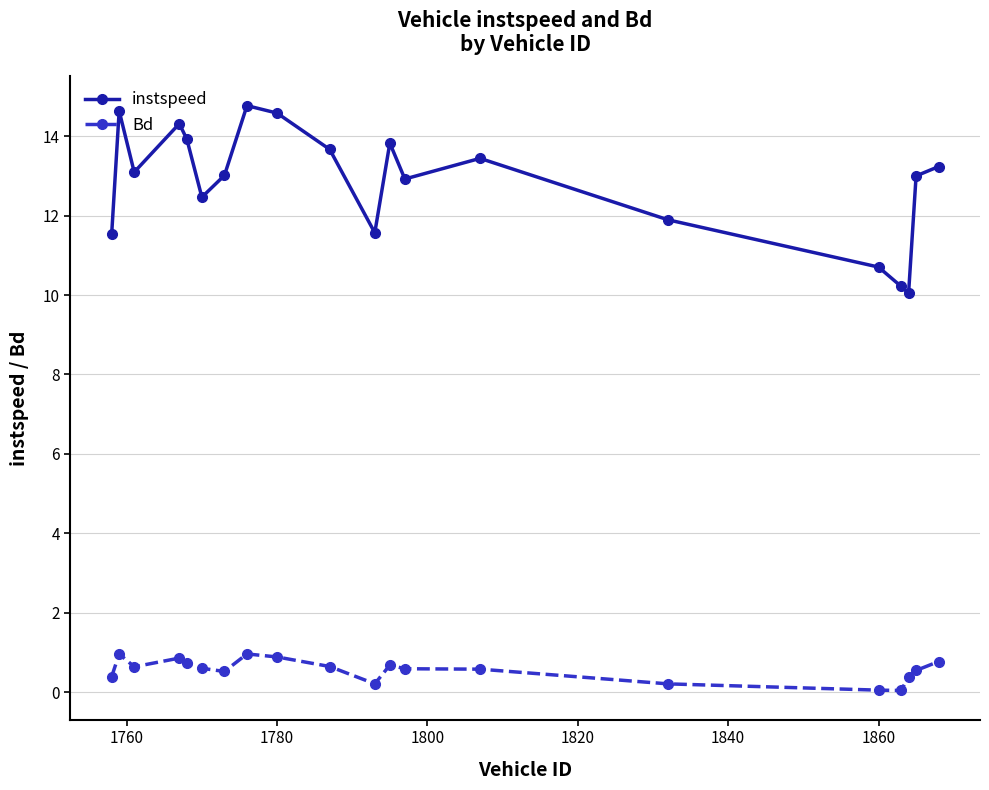

What is the sum of all Bd values?

11.2